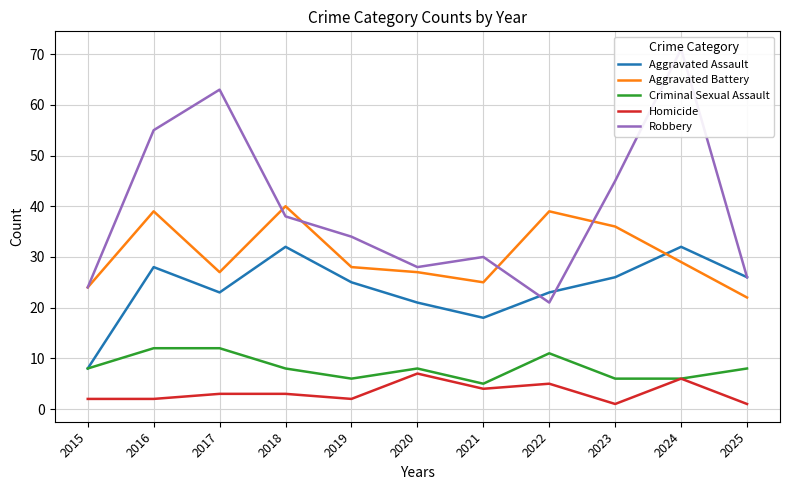

How many lines are shown in the chart?

5